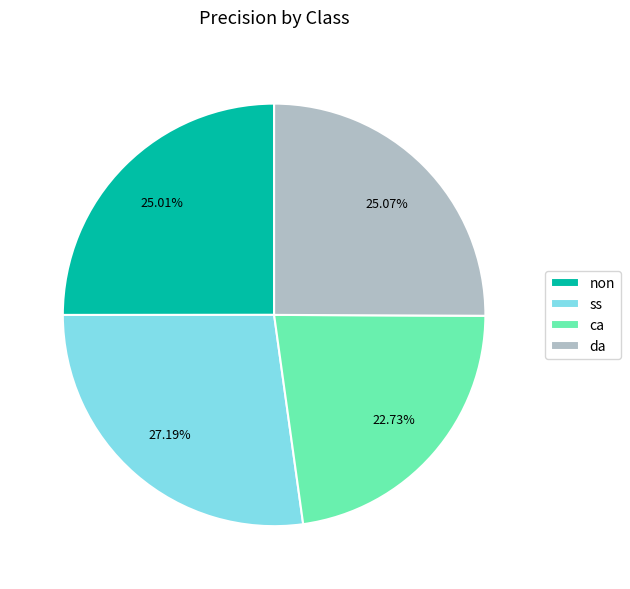

To the nearest percent, what is the average slice percentage?

25%